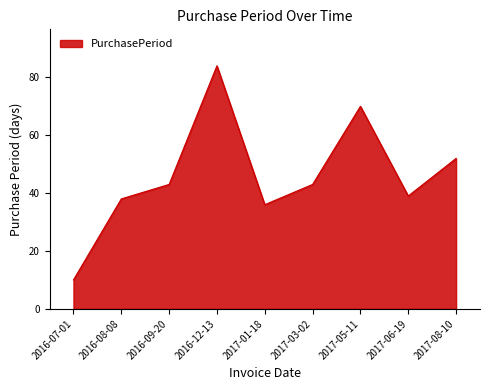

Does the chart display data point markers on the line(s)?

No